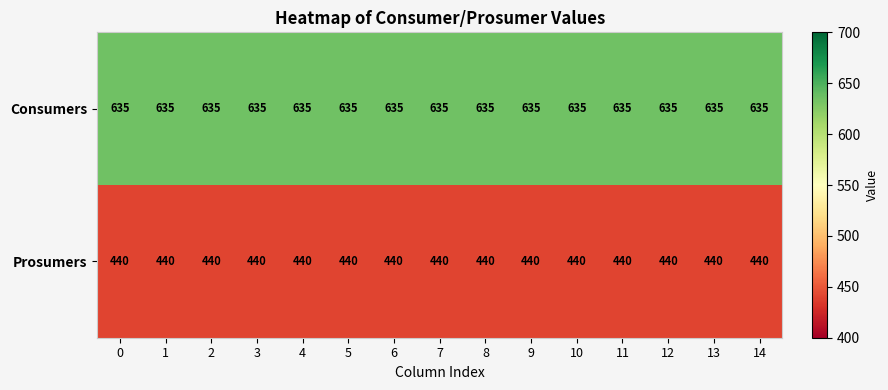

What is the total value across all series at 2?

1075